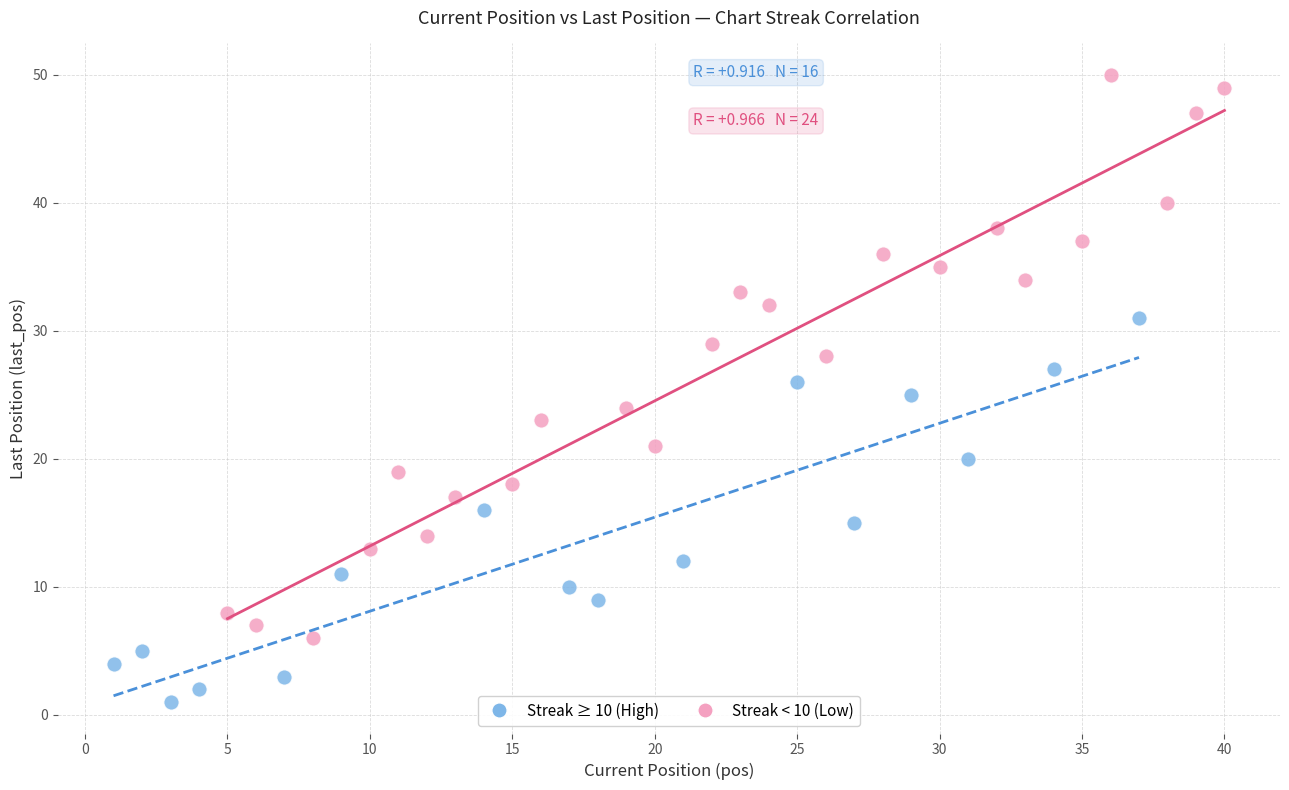

Which series has the widest spread of Y values?

Streak < 10 (Low)